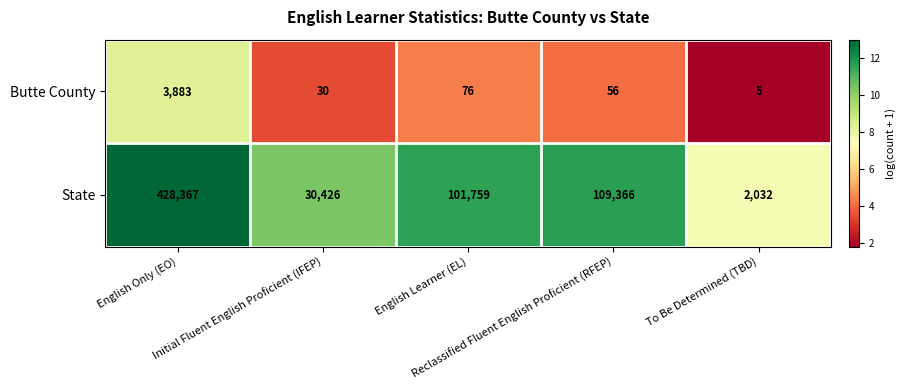

Rank the series by their maximum value, from highest to lowest.

State, Butte County